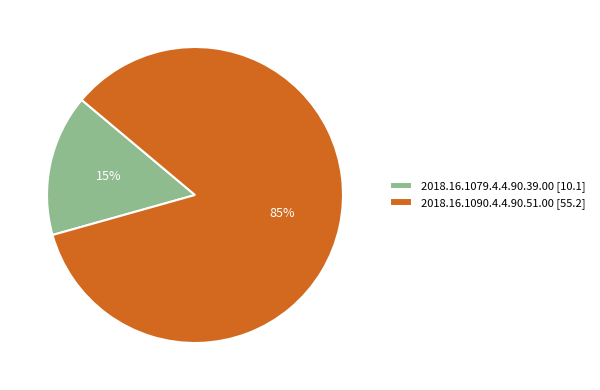

Does 2018.16.1090.4.4.90.51.00 represent more than half of the total?

Yes